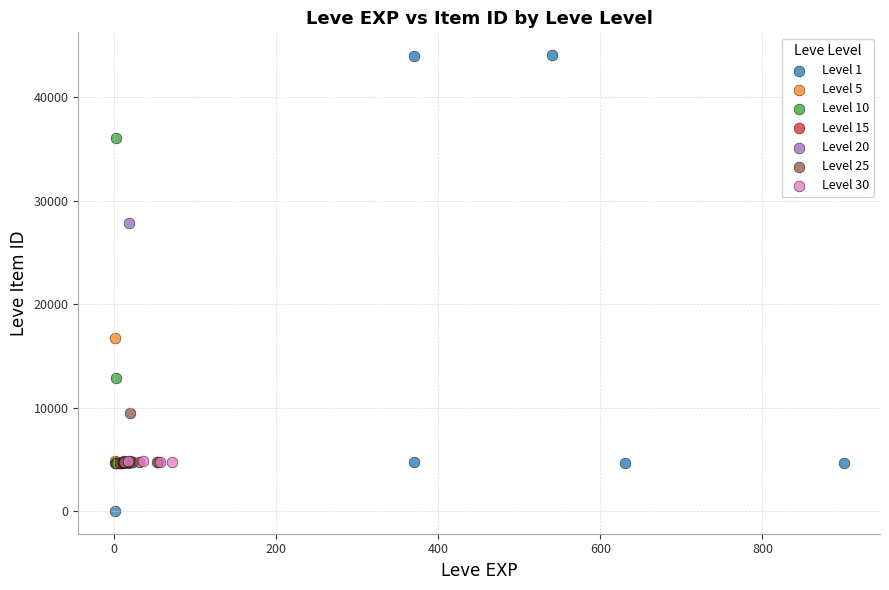

Which series reaches the minimum Y coordinate?

Level 1